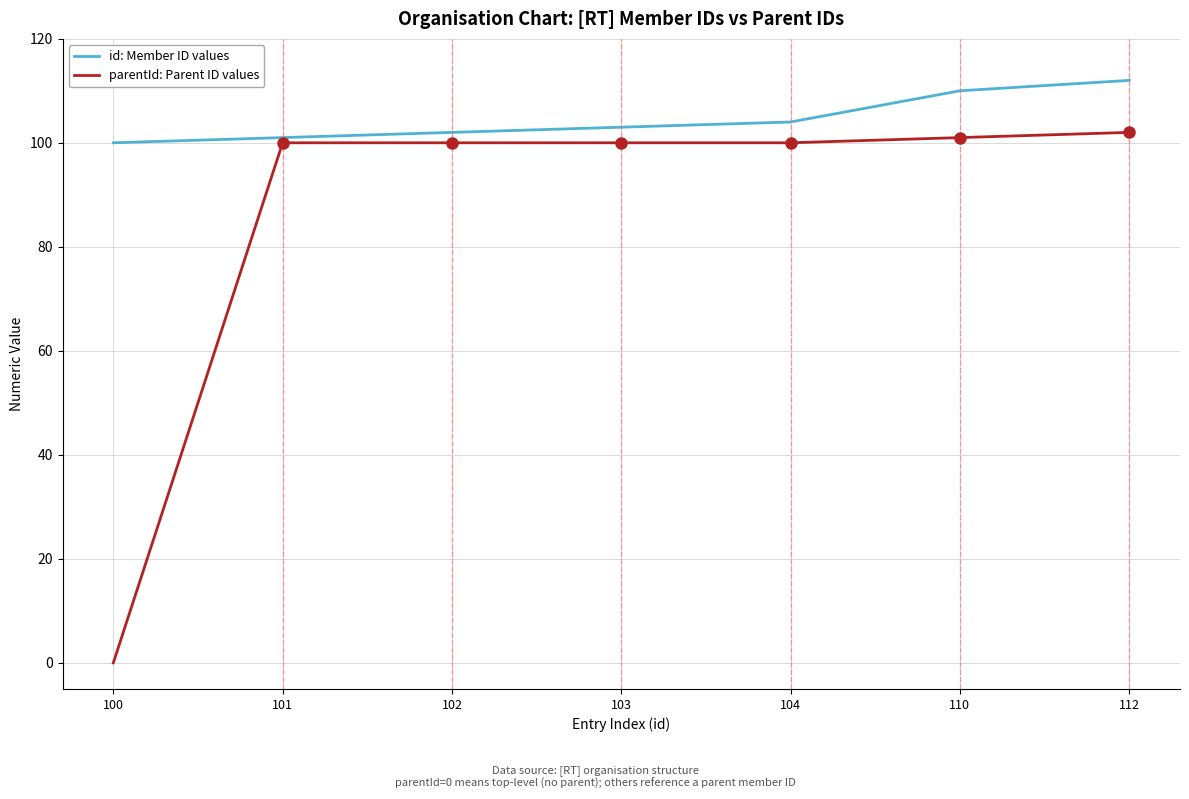

What is the approximate value of parentId: Parent ID values at 104, to the nearest 50?

100